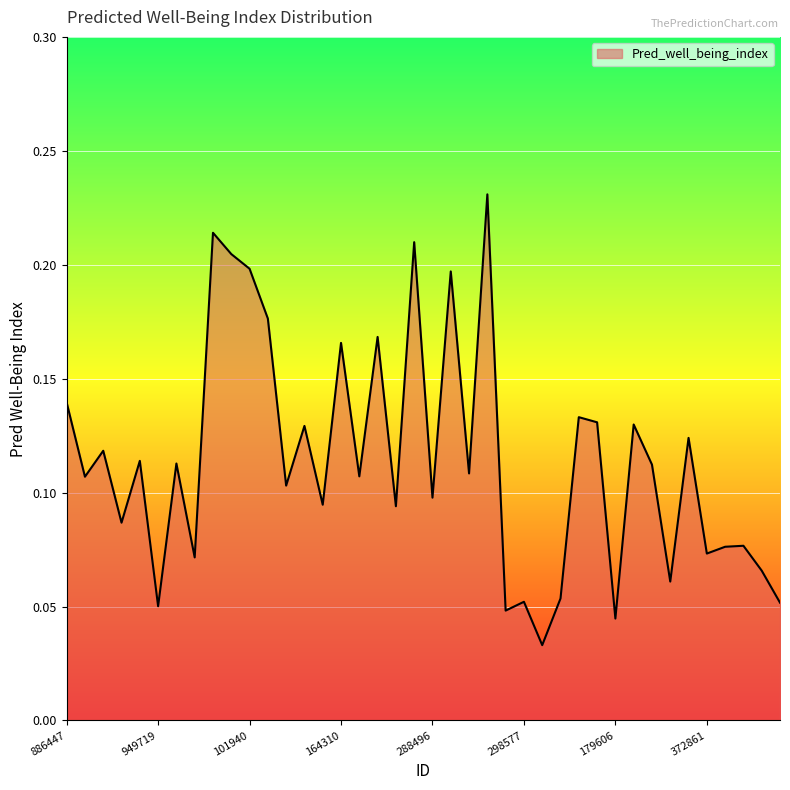

What is the average value?

0.1